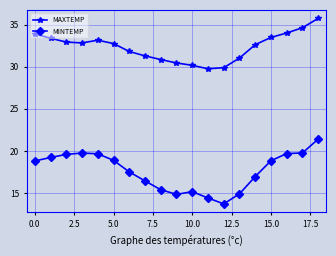

Which series has the largest range (max minus min)?

MINTEMP